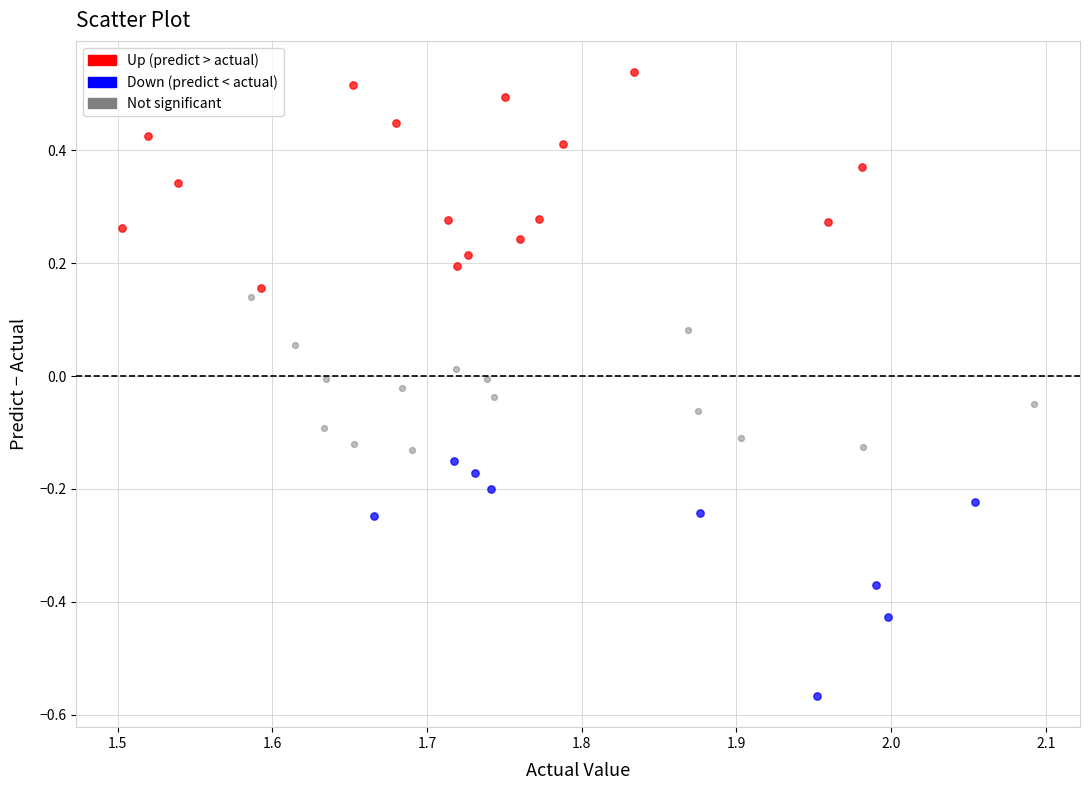

Which series reaches the maximum Y coordinate?

Up (predict > actual)